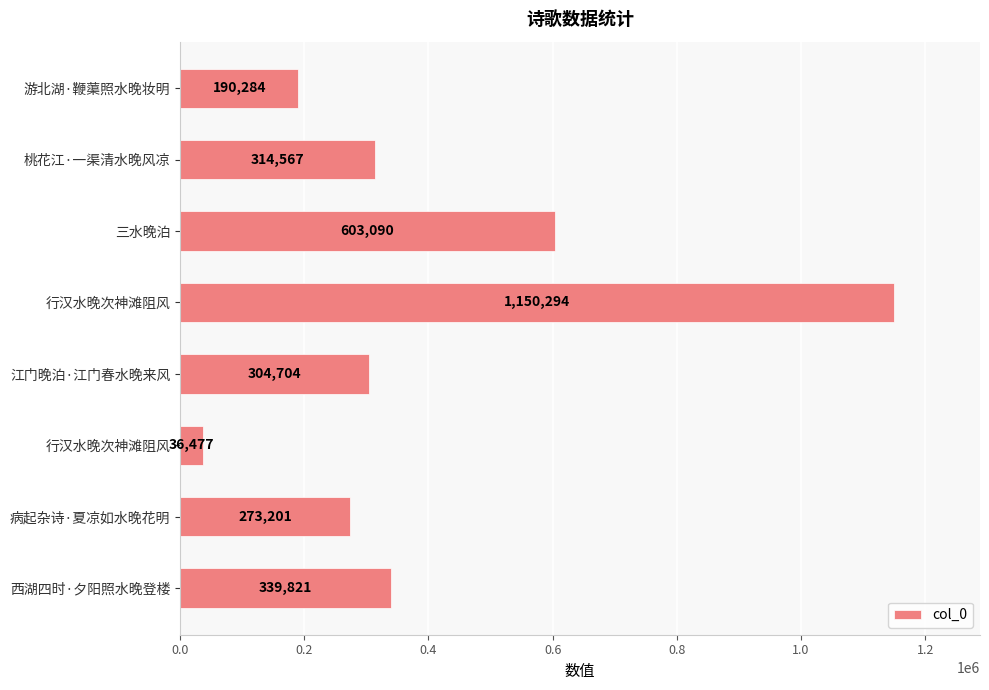

What is the greatest value displayed?

1150294